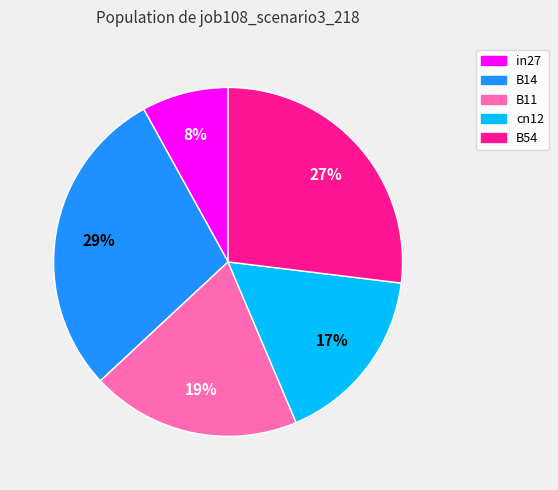

The B54 slice represents 27% of the pie. True or false?

True